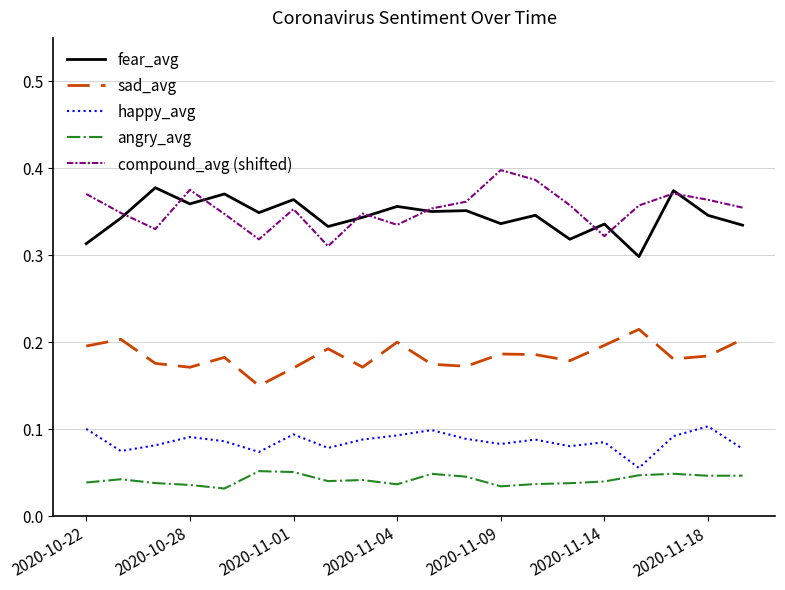

True or false: fear_avg and sad_avg intersect in this chart.

False